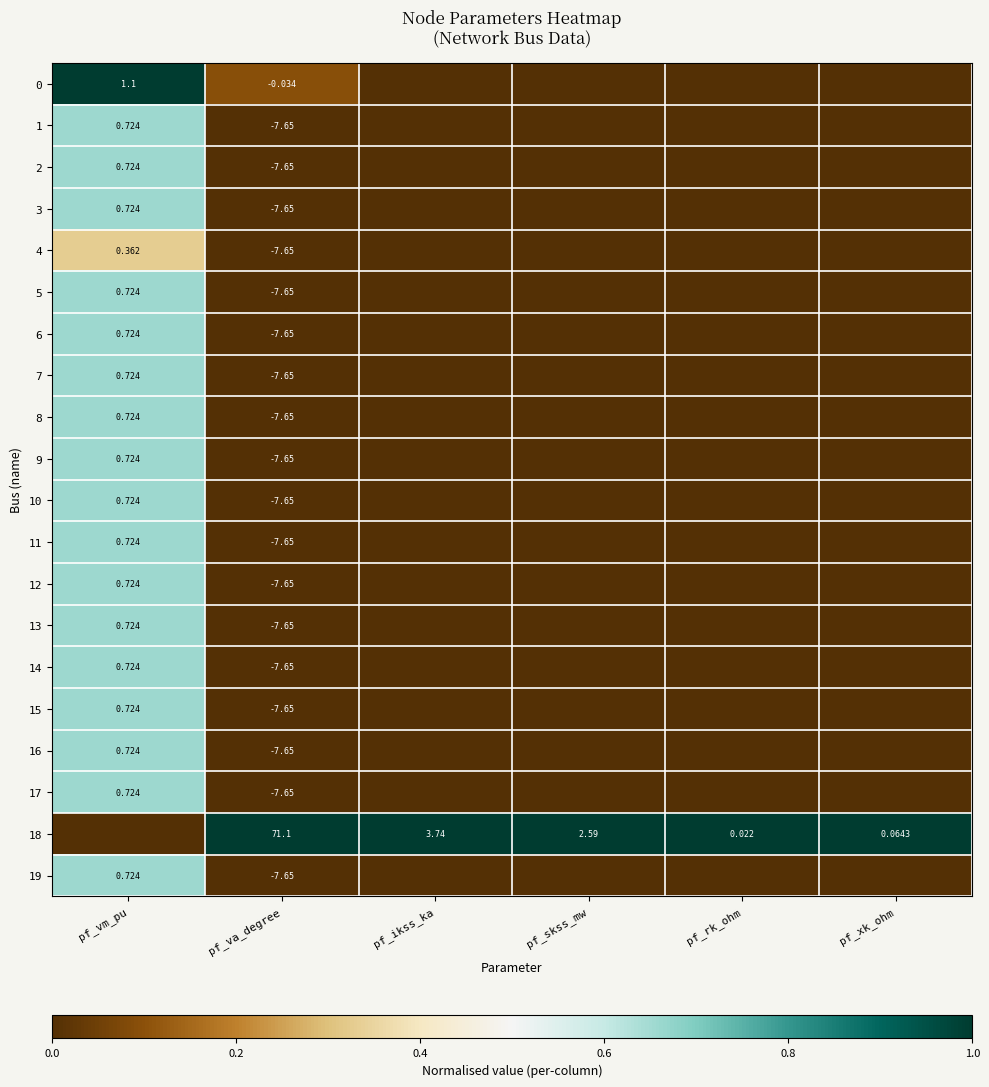

What is the total value across all series at pf_xk_ohm?

1.0